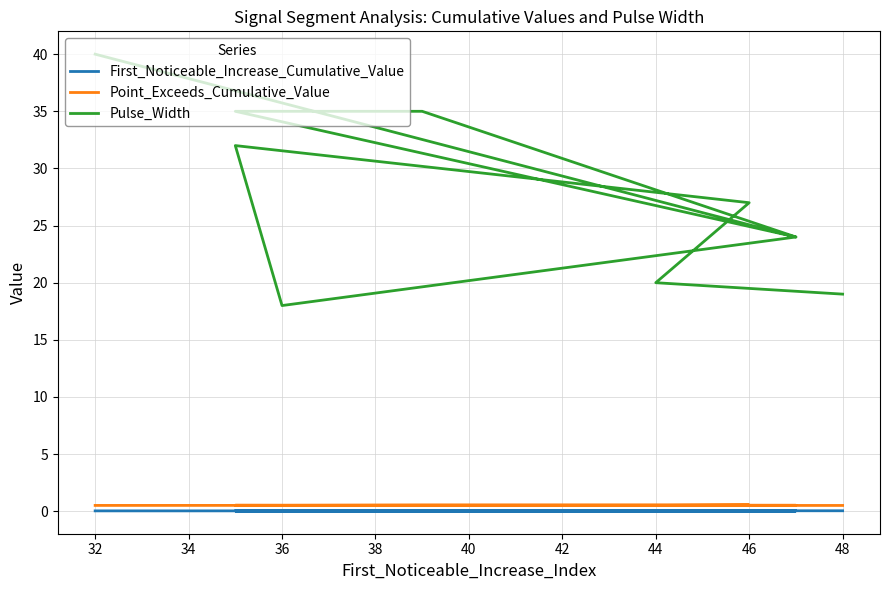

How many lines are shown in the chart?

3